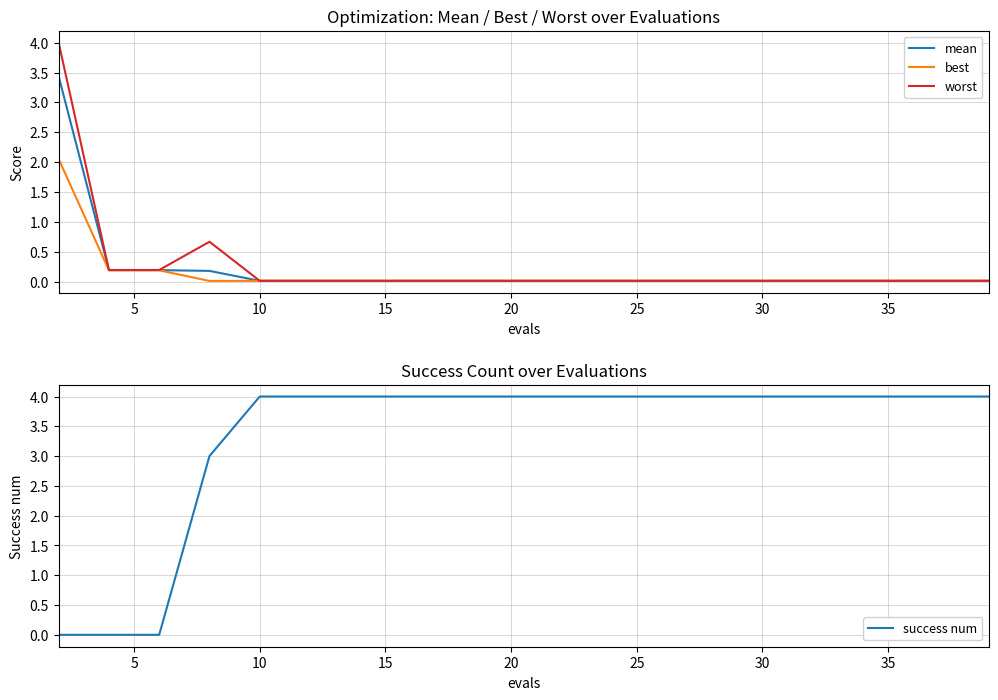

The mean series shows 0.0 at 10. True or false?

True